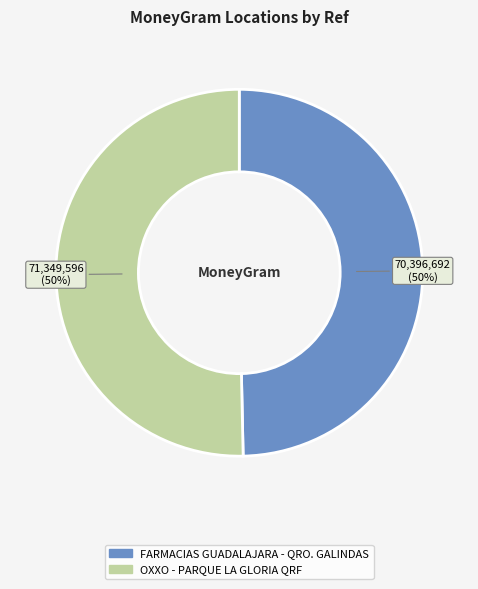

To the nearest percent, what portion does OXXO - PARQUE LA GLORIA QRF represent?

50%